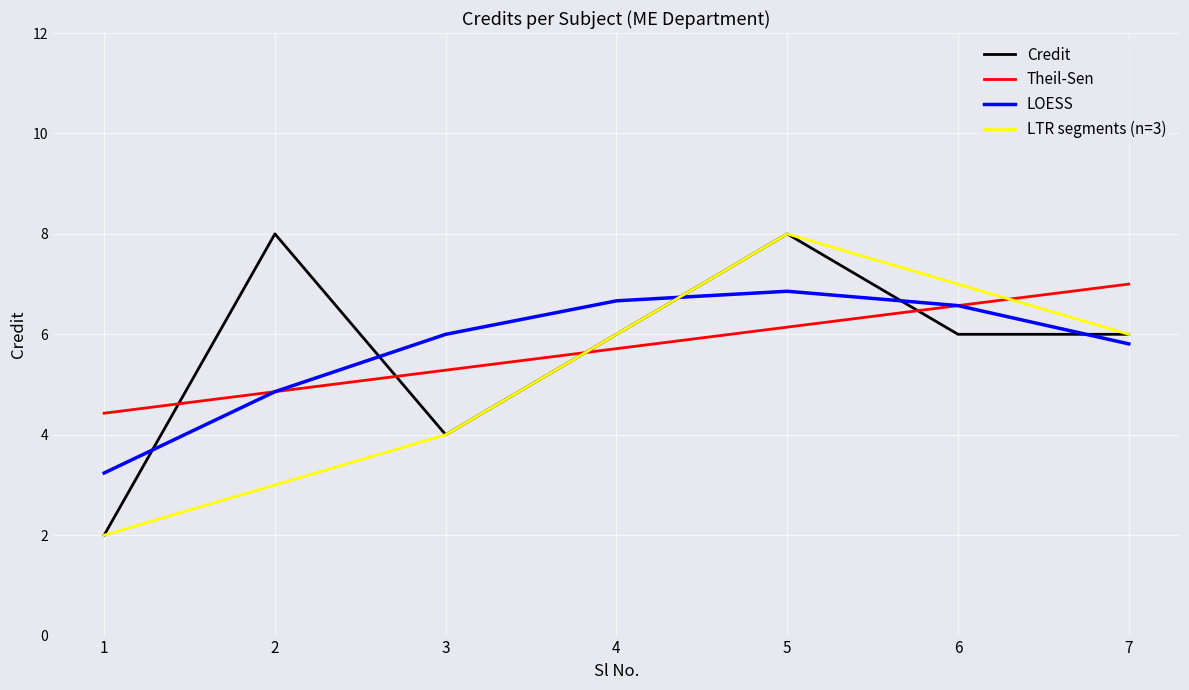

What is the minimum value shown in the chart?

2